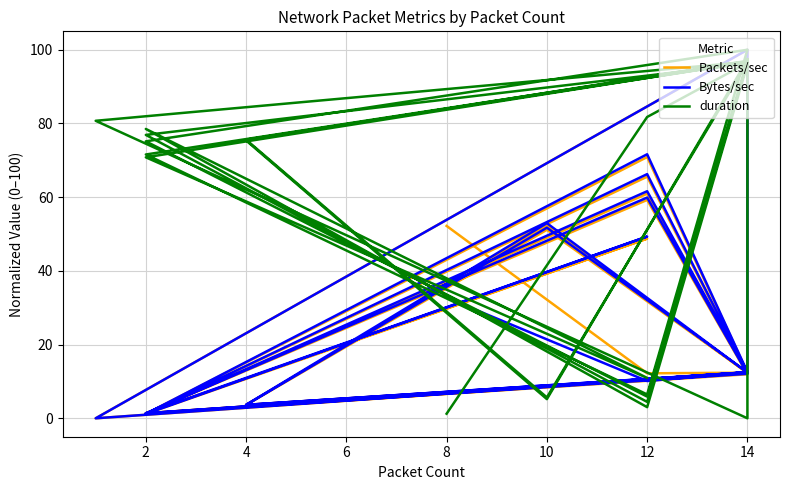

True or false: duration has more than 1 points higher than both neighbors.

True